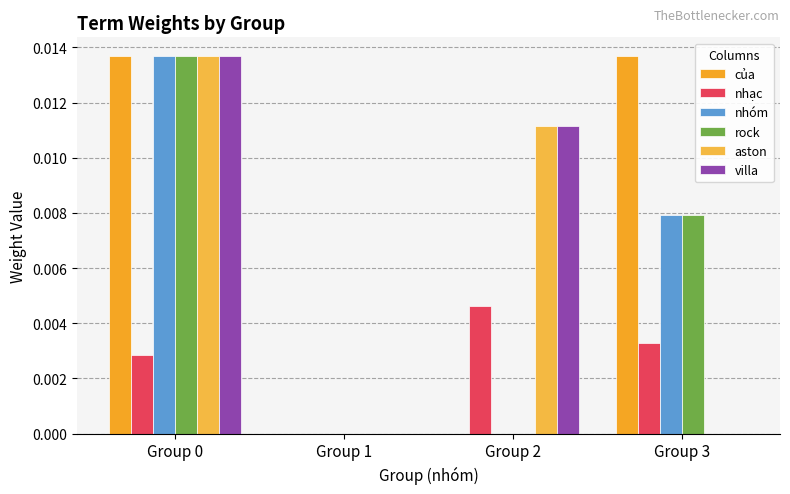

Which series has the largest total across all categories?

của